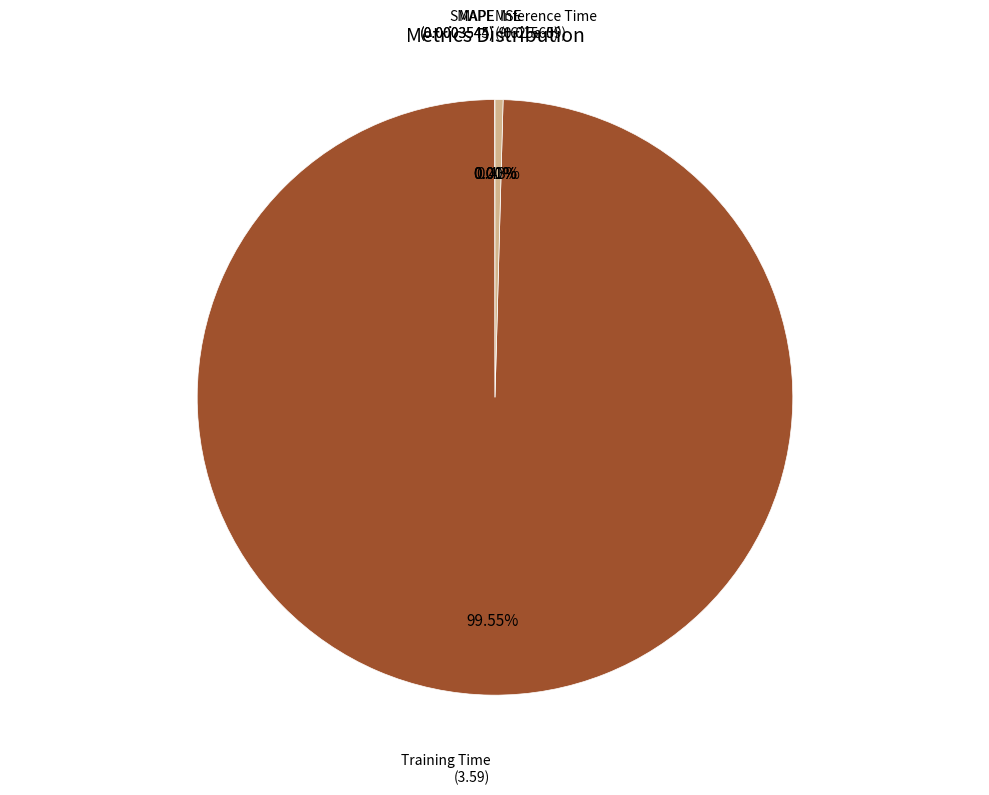

What is the largest slice in the pie chart?

Training Time